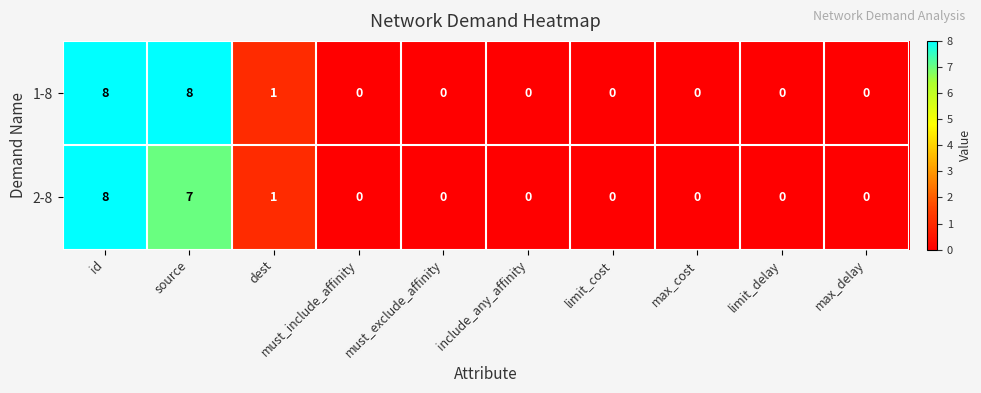

List the series in order of their overall mean, lowest first.

2-8, 1-8